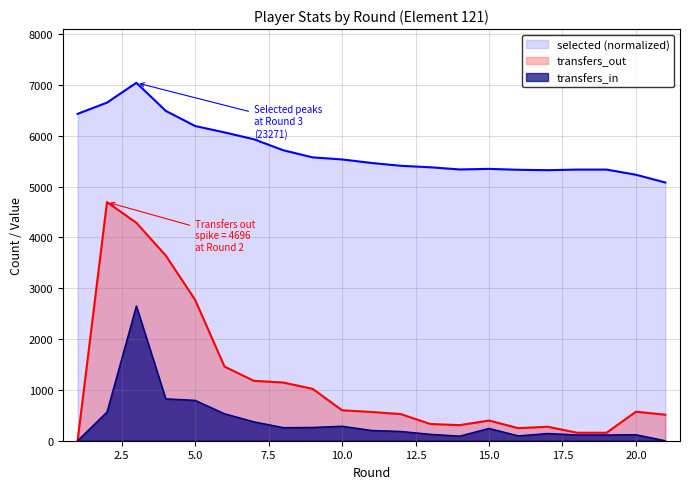

What is the average value of the transfers_in series?

380.0